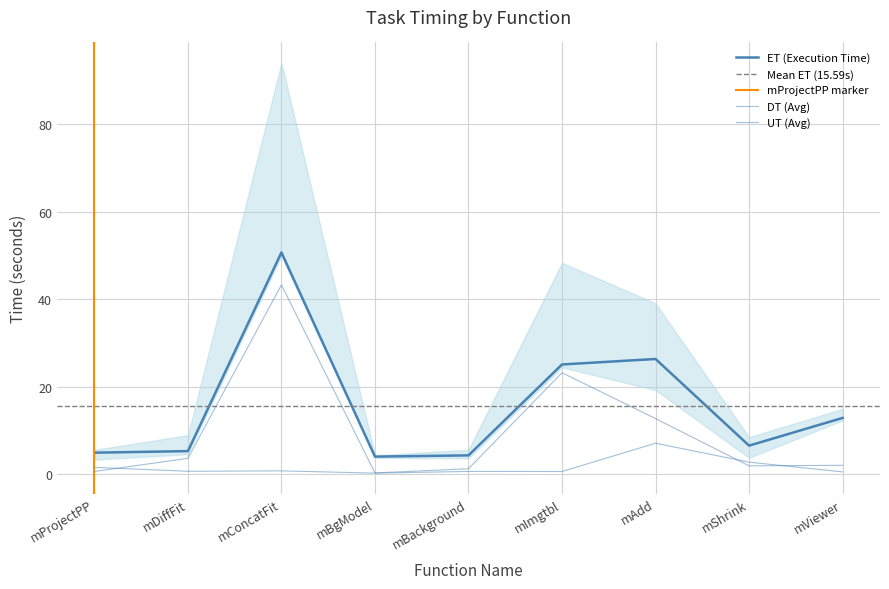

What is the sum of all ET values?

140.3